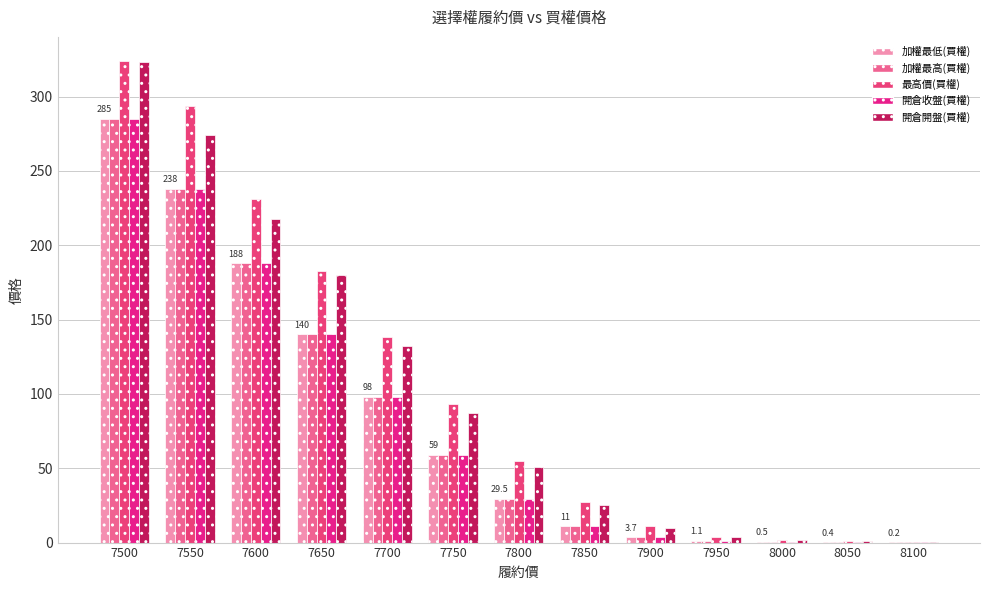

Rank the series by their maximum value, from highest to lowest.

最高價(買權), 開倉開盤(買權), 加權最低(買權), 加權最高(買權), 開倉收盤(買權)